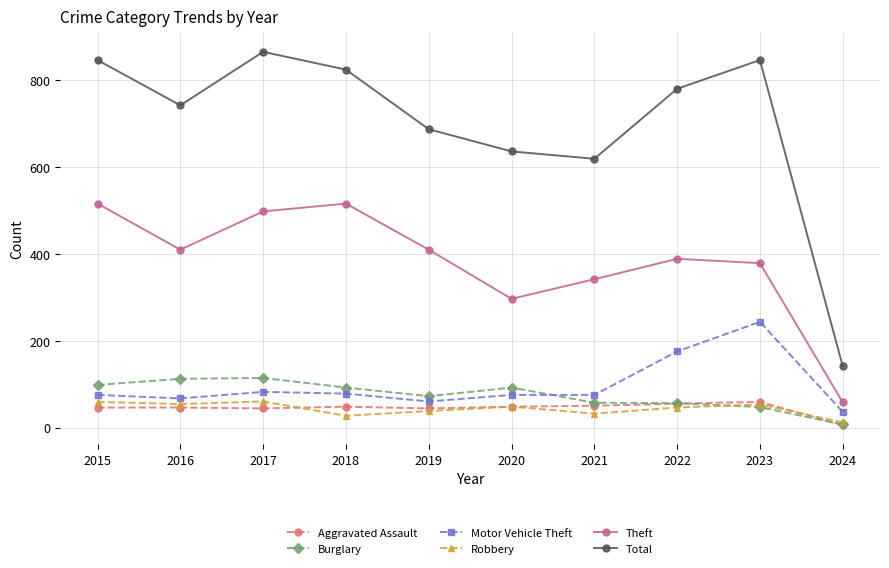

What is the total value across all series at 2021?

1173